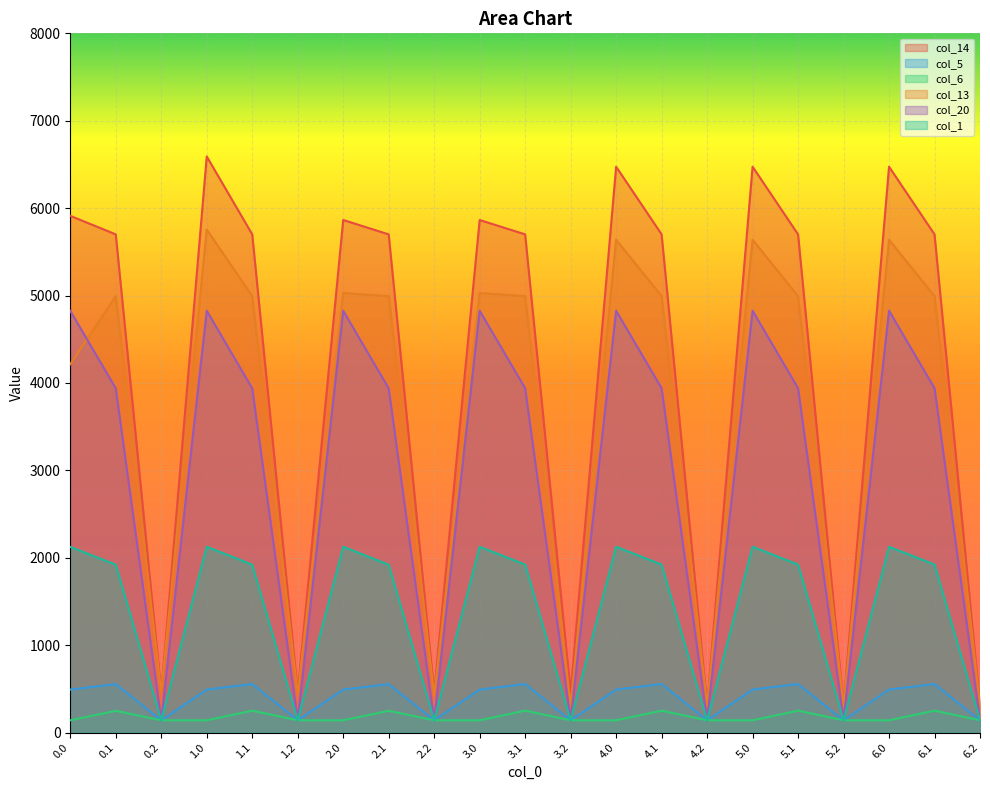

What is the spread (max minus min) of values at 1.2?

316.5